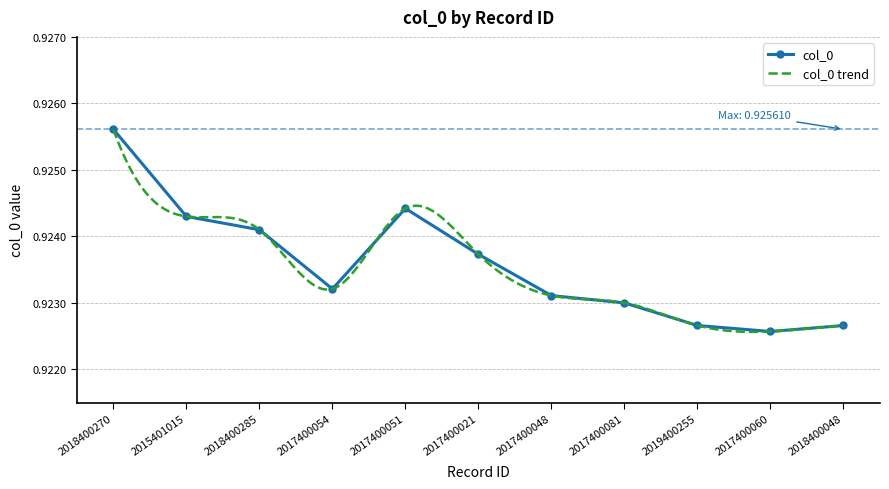

What is the label of the 6th point from the left?

2017400021